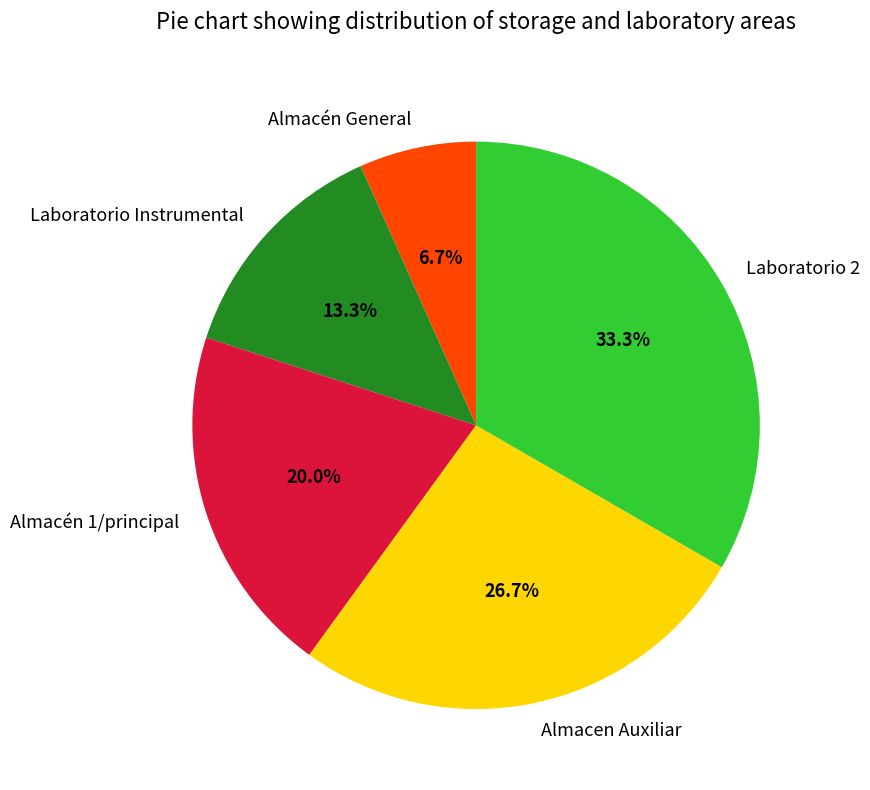

The Laboratorio Instrumental slice represents 21% of the pie. True or false?

False